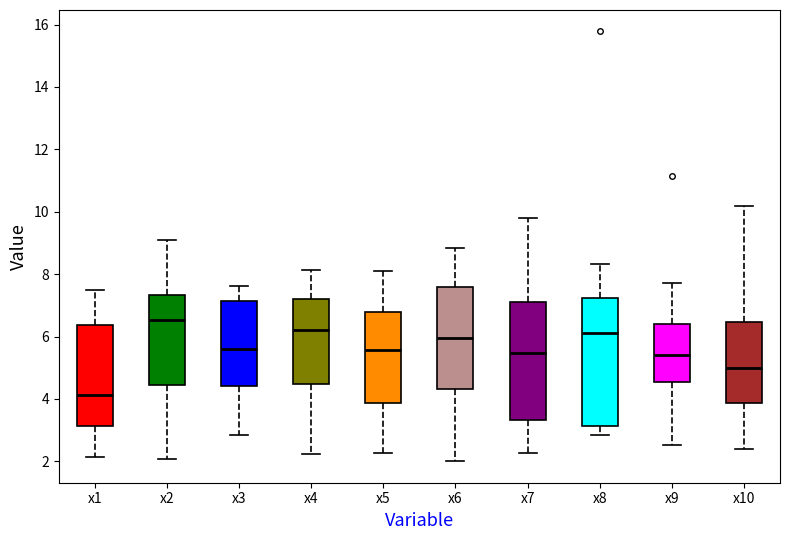

Which box's median line is the lowest?

x1